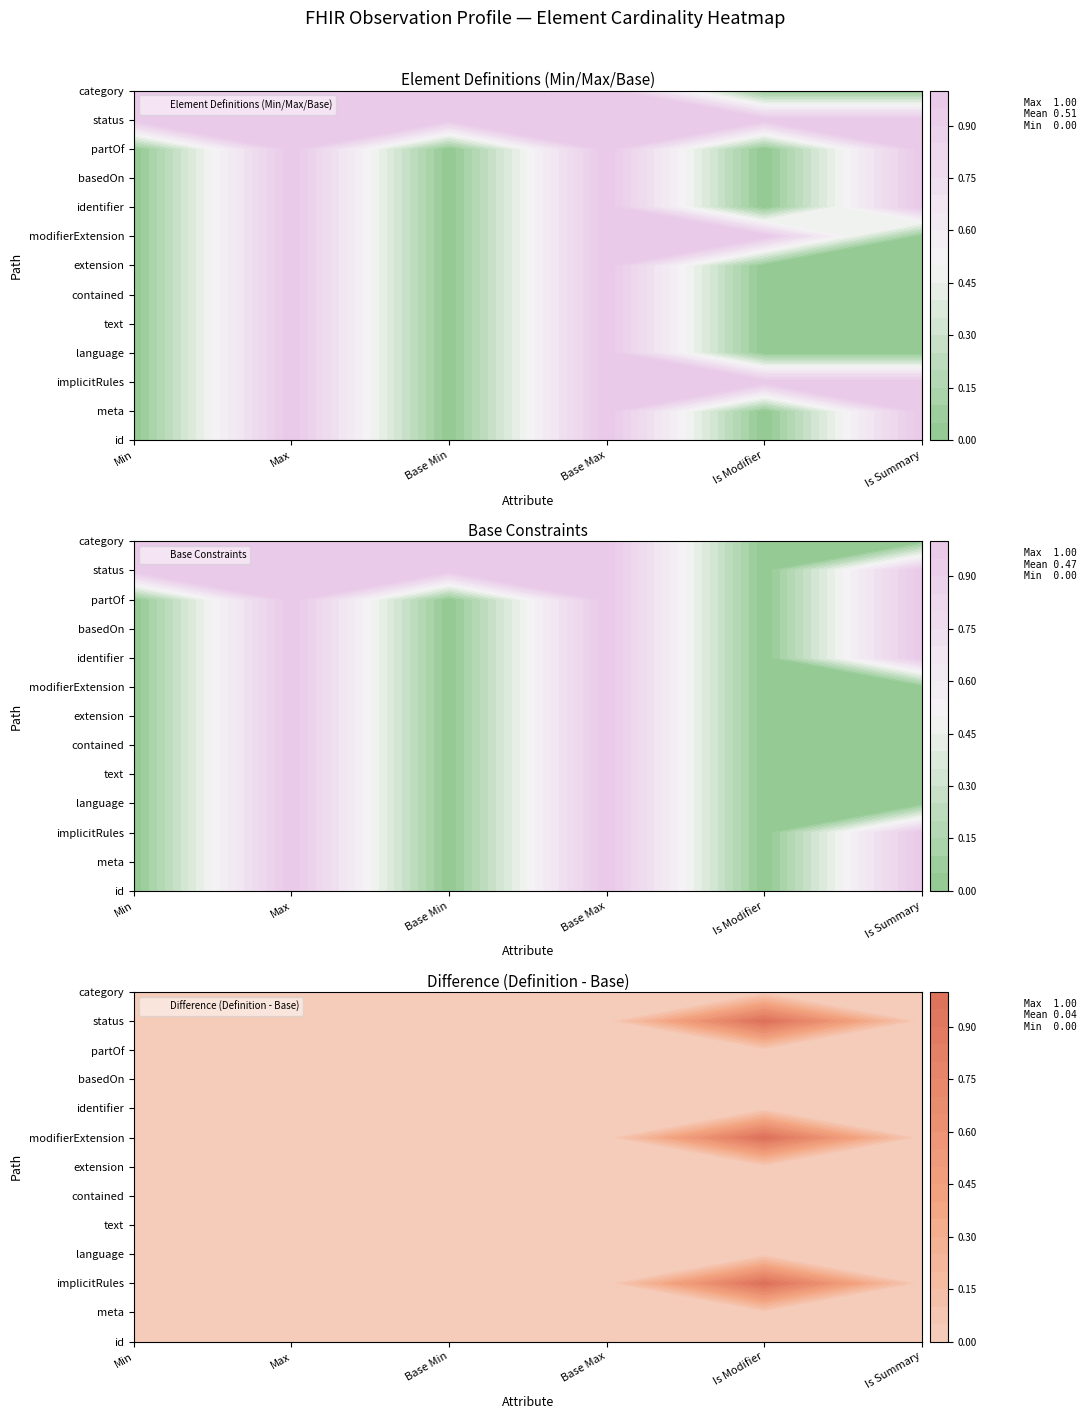

Reading left to right, extract all data points from this chart.

panel1_min: 0=0	1=0	2=0	3=0	4=0	5=0	6=0	7=0	8=0	9=0	10=0	11=1	12=1
panel1_max: 0=1	1=1	2=1	3=1	4=1	5=1	6=1	7=1	8=1	9=1	10=1	11=1	12=1